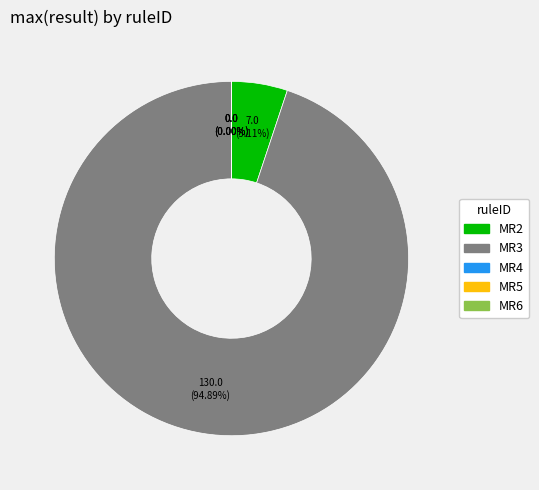

Rank the categories by value from lowest to highest.

MR4, MR5, MR6, MR2, MR3